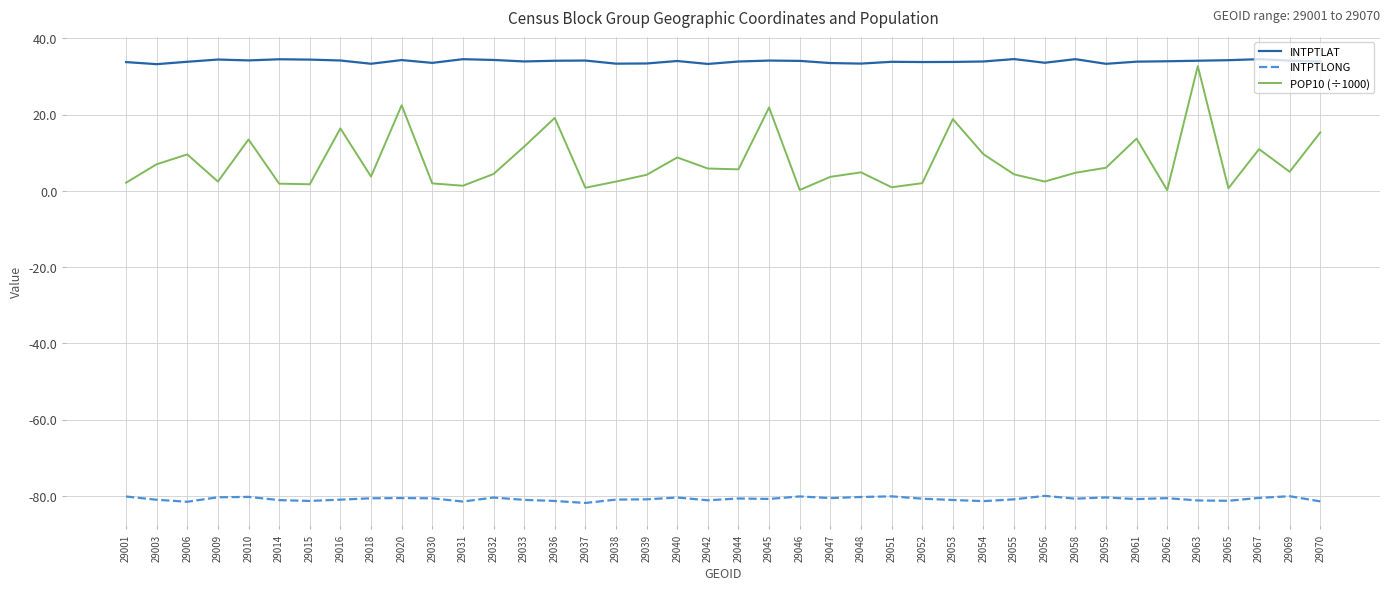

Rank the series at 29063 from lowest to highest value.

INTPTLONG, POP10 (÷1000), INTPTLAT